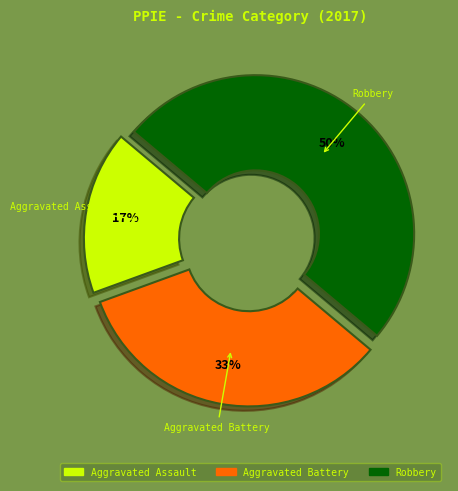

Approximately how many times larger is the value at Robbery compared to Aggravated Battery?

1.5